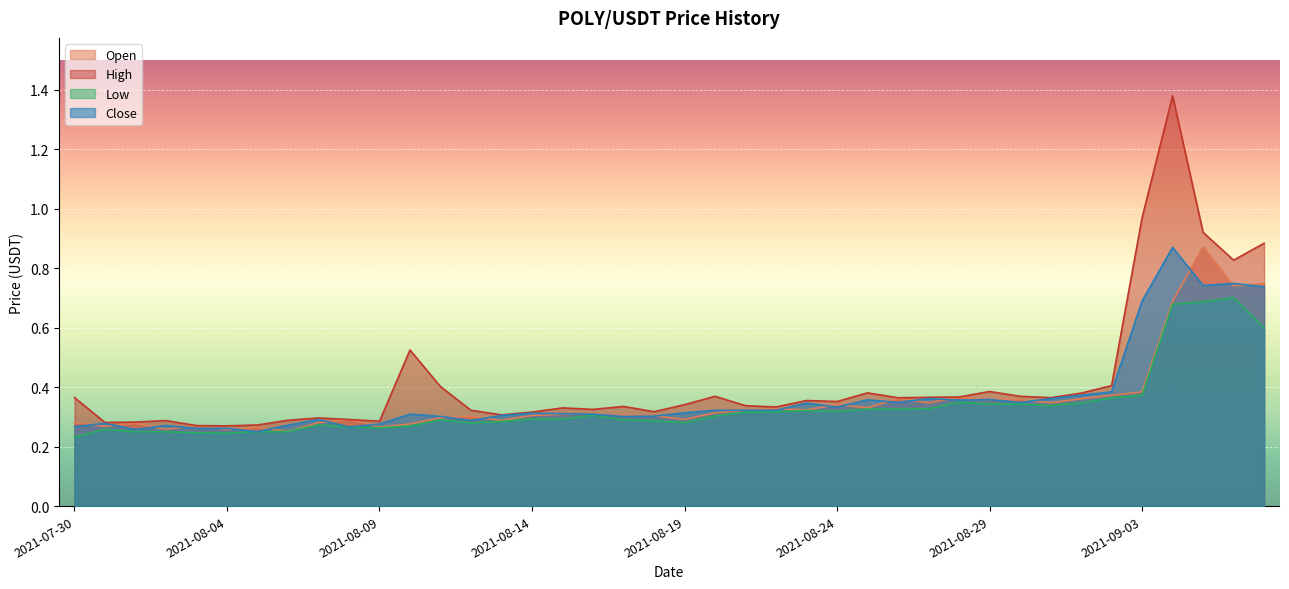

What are all the series names shown in the legend?

Open, High, Low, Close